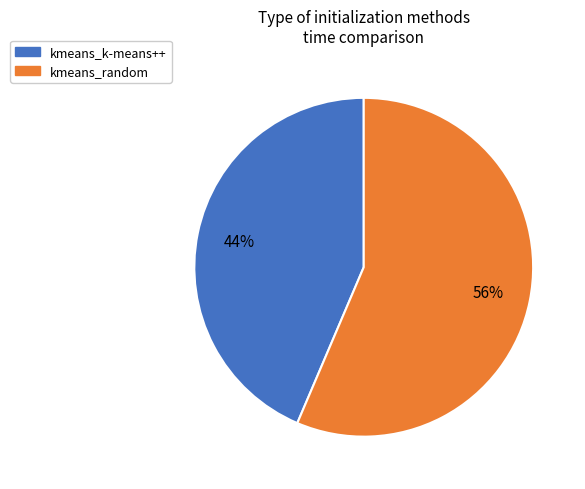

To the nearest percent, what percentage of the pie is kmeans_k-means++?

44%